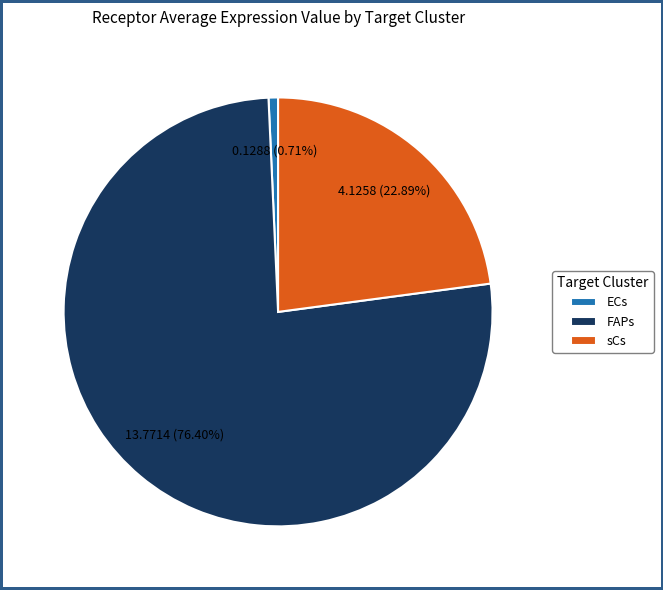

Rank the categories by value from highest to lowest.

FAPs, sCs, ECs